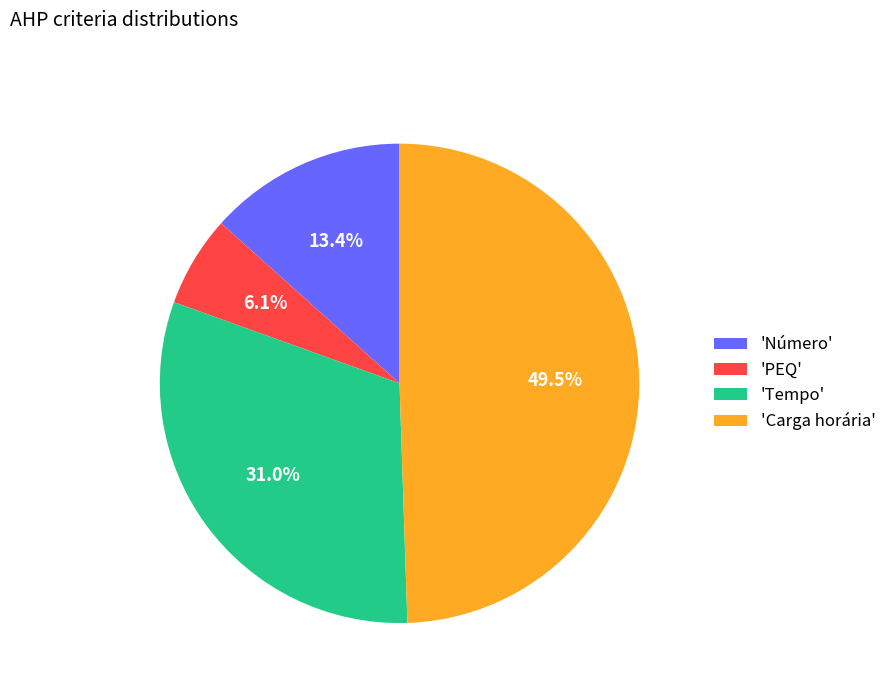

Is there any slice that represents more than half of the pie?

No